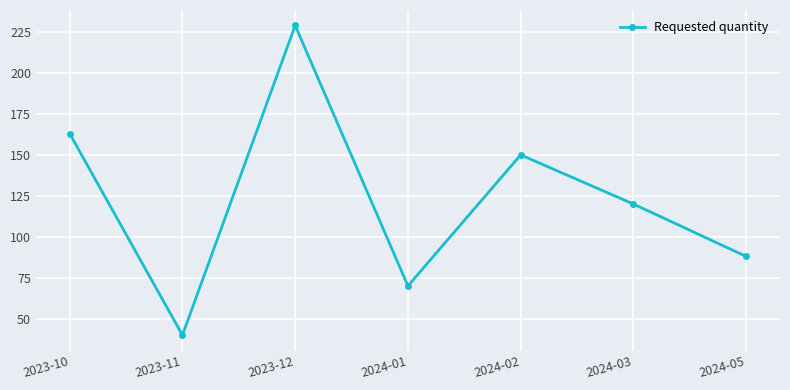

How many lines are shown in the chart?

1